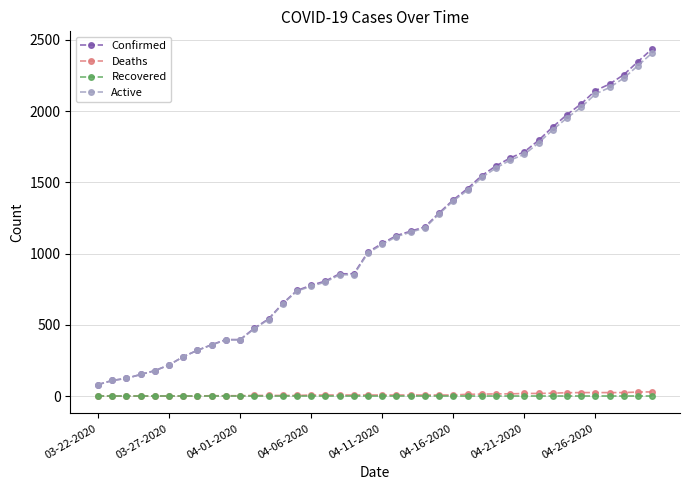

What are all the series names shown in the legend?

Confirmed, Deaths, Recovered, Active